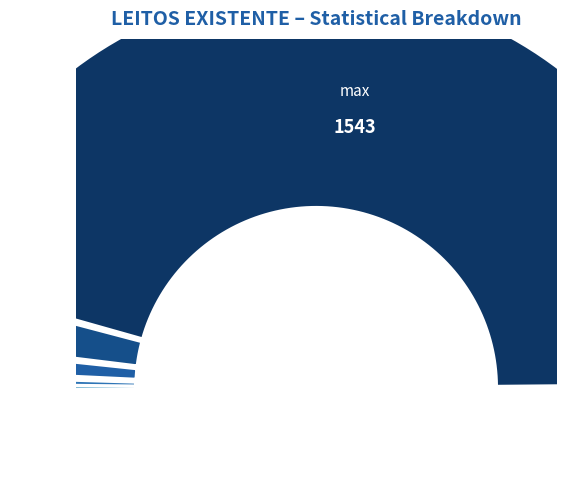

To the nearest percent, what is the average slice percentage?

20%